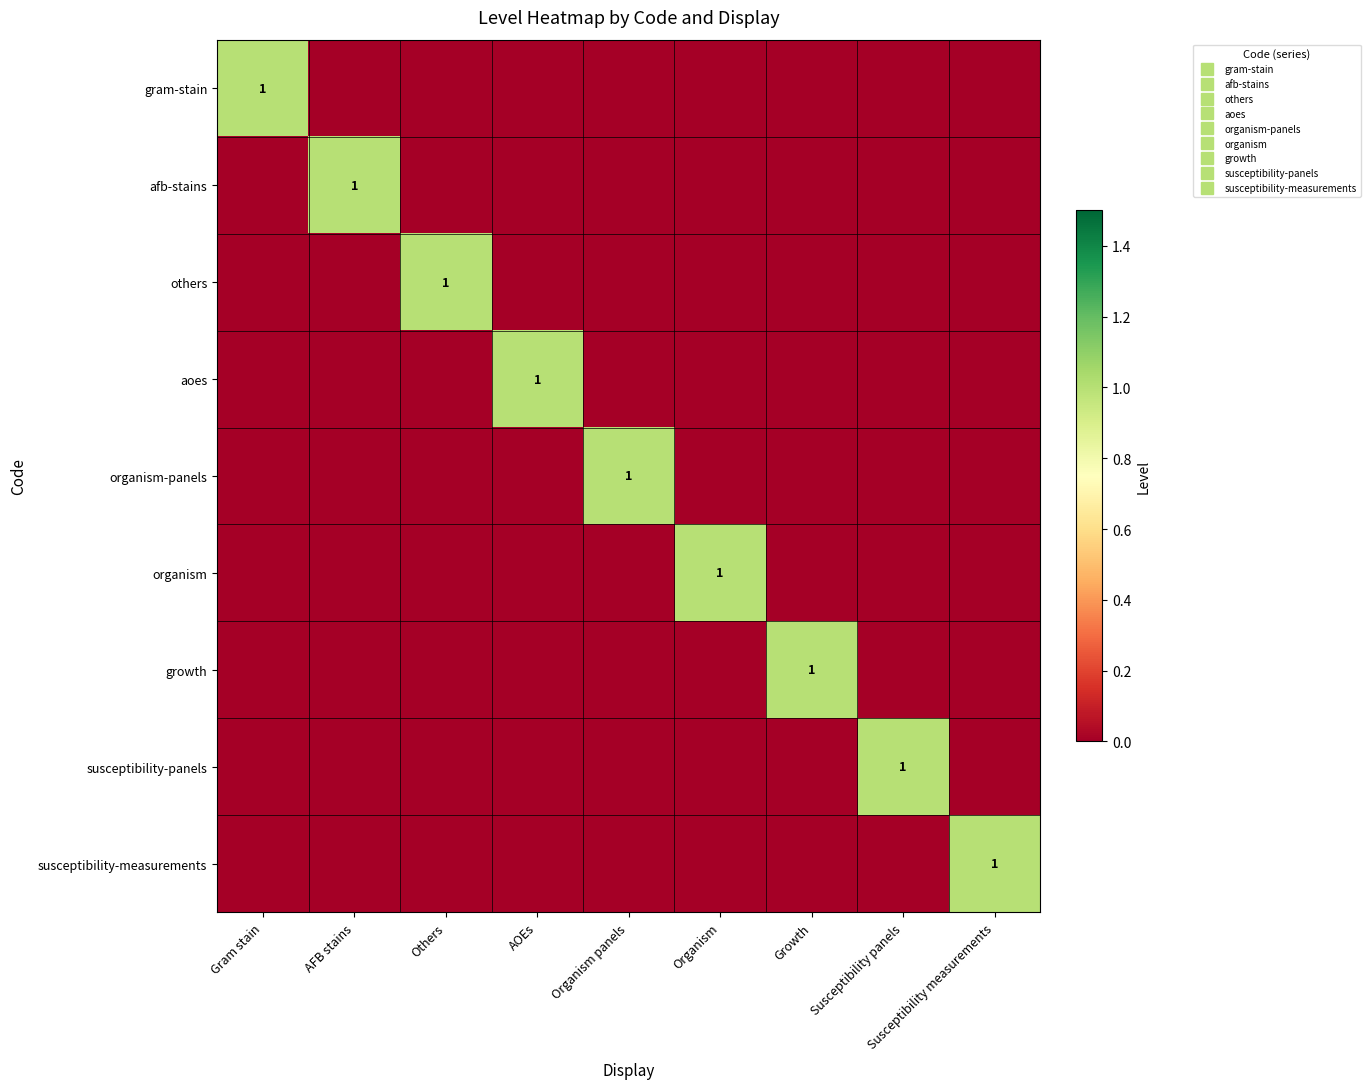

How many positive values does the susceptibility-panels series have?

1